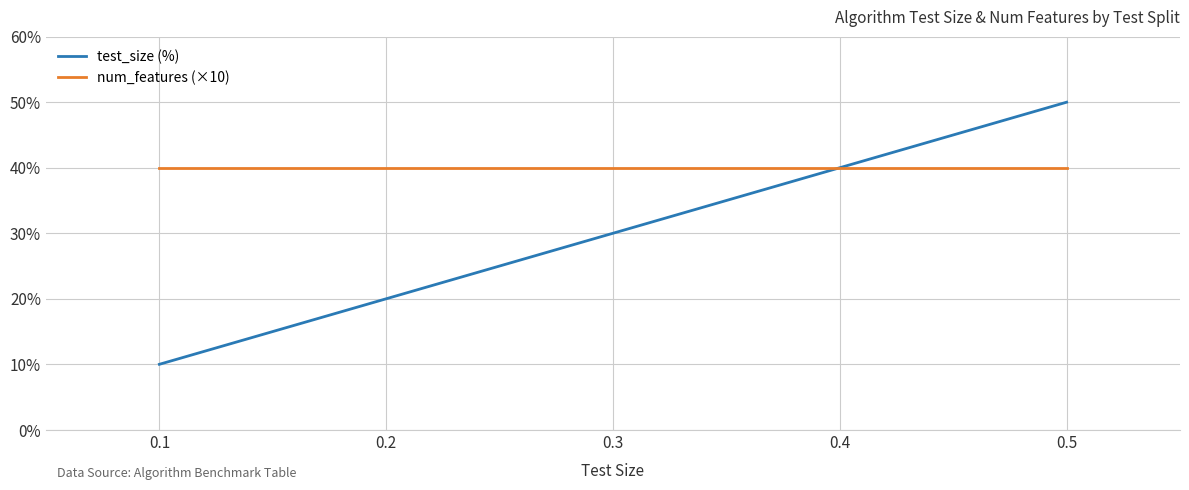

Which category has the lowest value in the test_size (%) series?

0.1